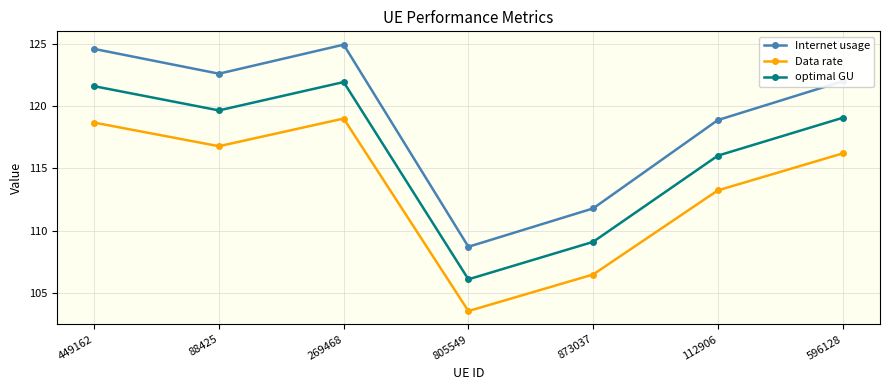

True or false: optimal GU and Data rate cross at least once.

False